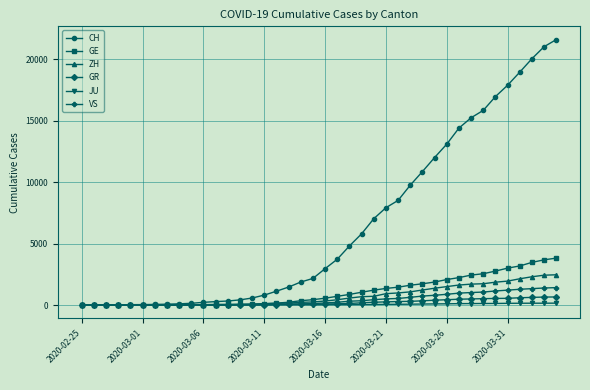

Which series has the largest total across all categories?

CH